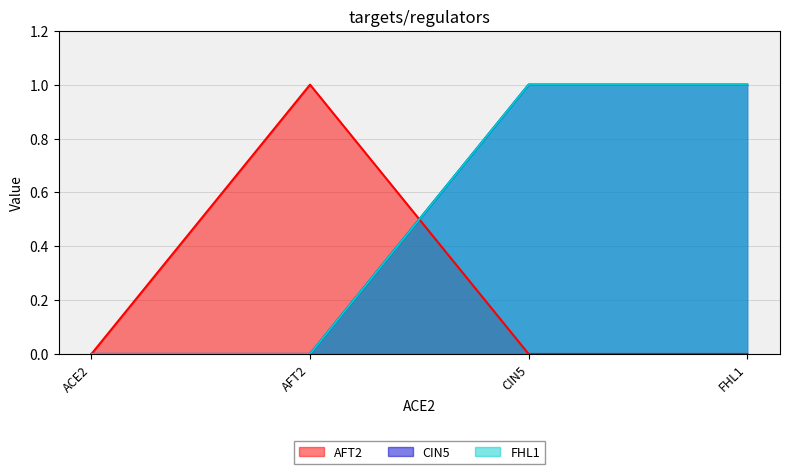

True or false: CIN5 has a value of 0 at ACE2.

True